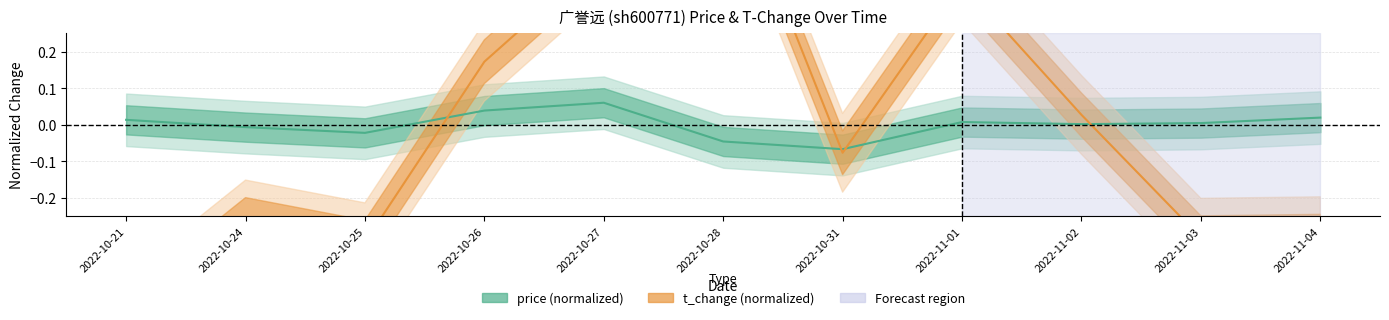

Rank the series by their maximum value, from highest to lowest.

t_change, price